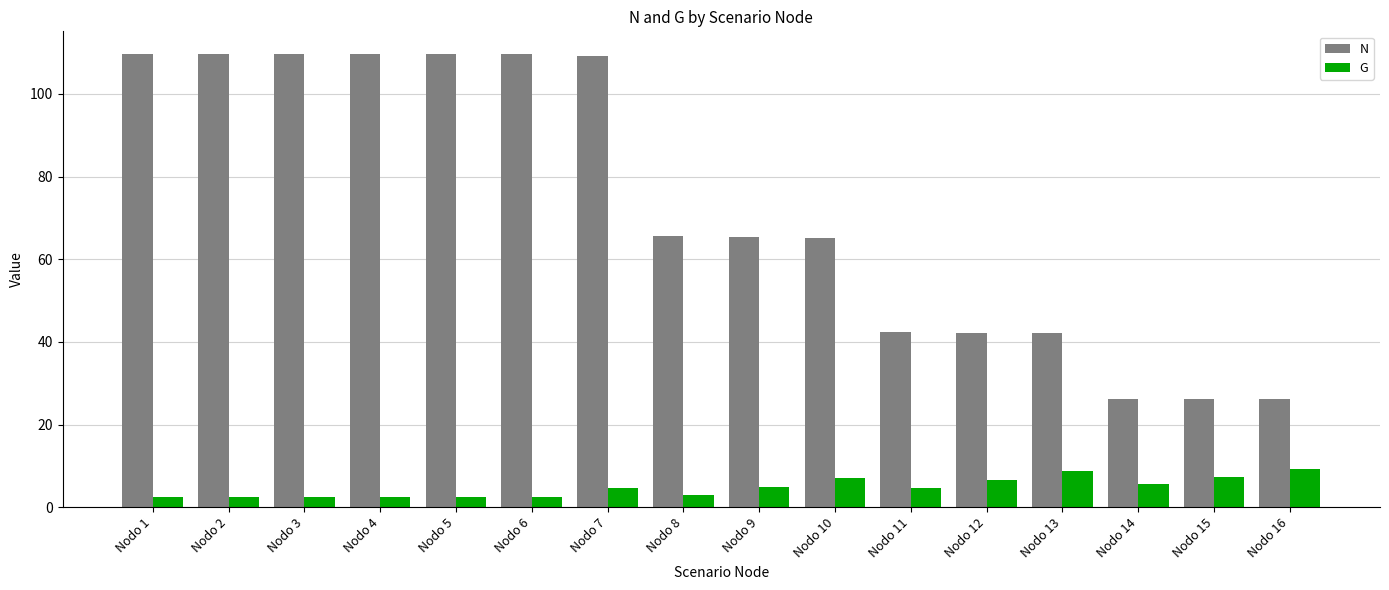

At how many categories does at least one series exceed 70?

7